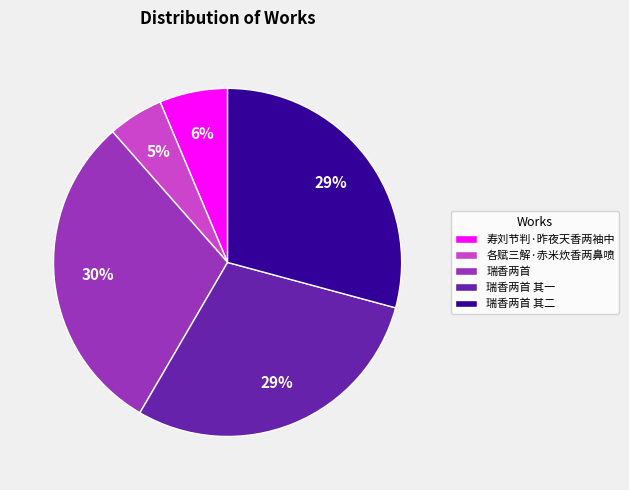

Approximately how many times larger is the value at 瑞香两首 其一 compared to 瑞香两首 其二?

1.0